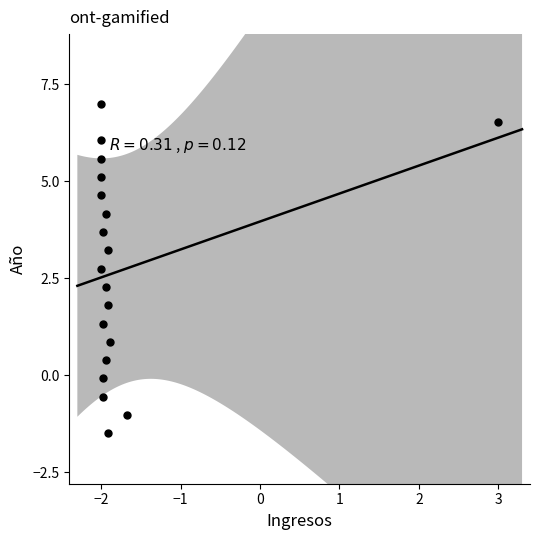

What is the range of Y values (max minus min)?

8.5